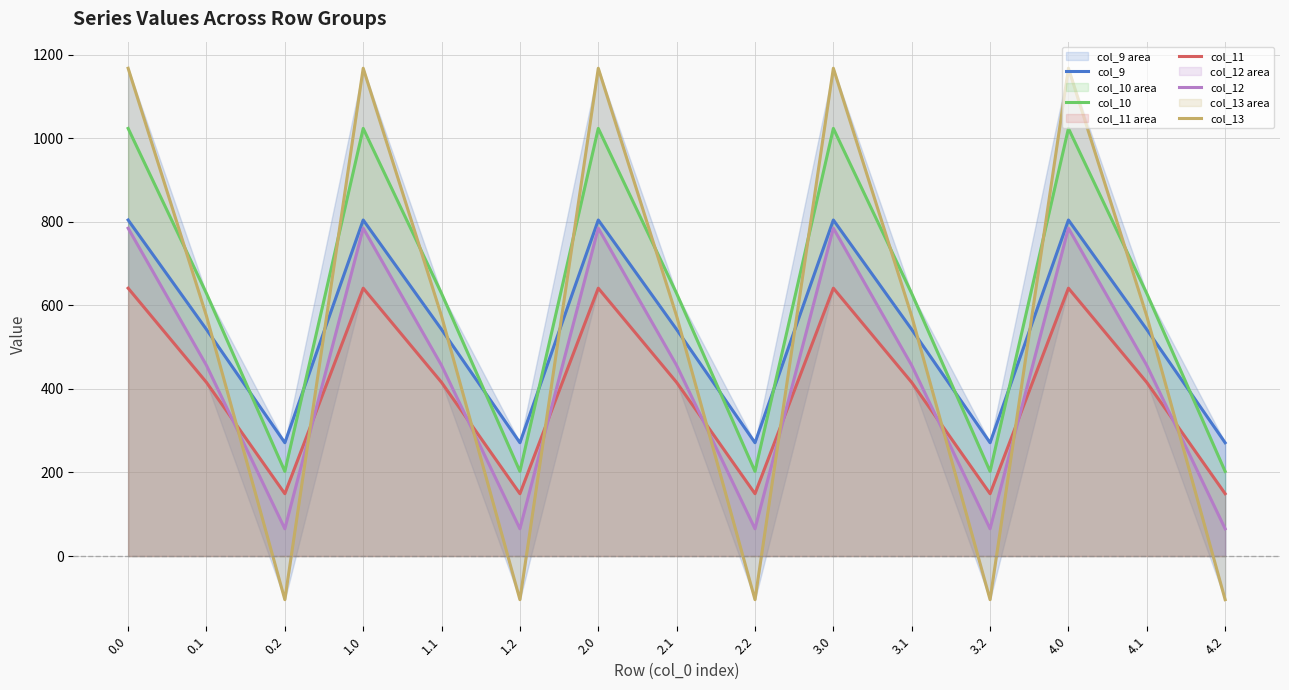

What is the label of the 1st point from the right?

4.2